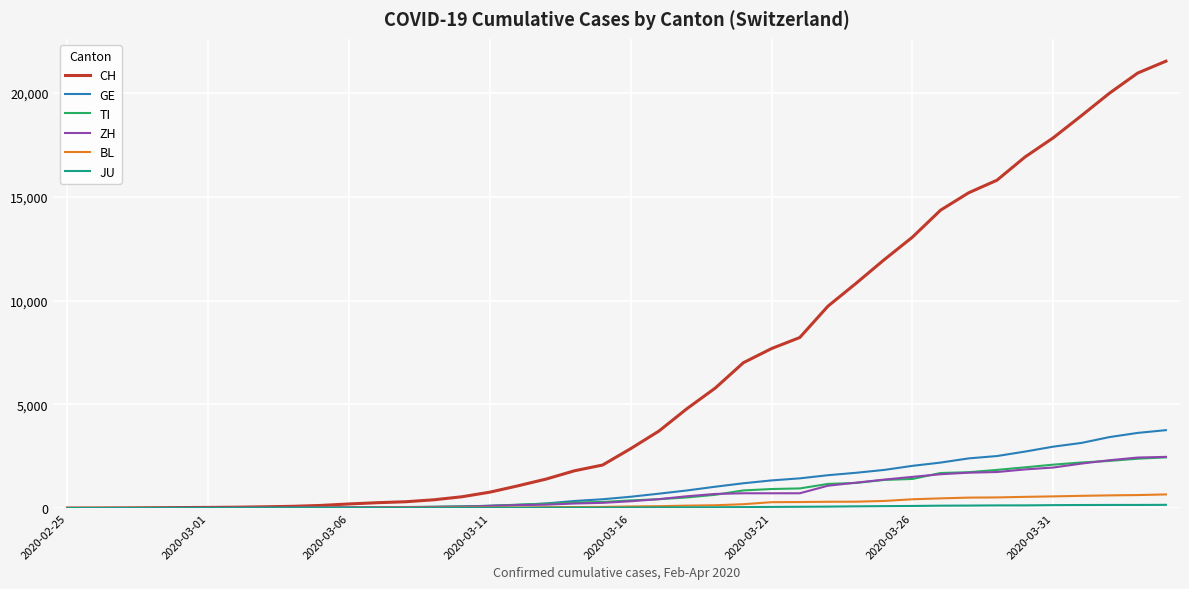

What is the maximum value for ZH?

2466